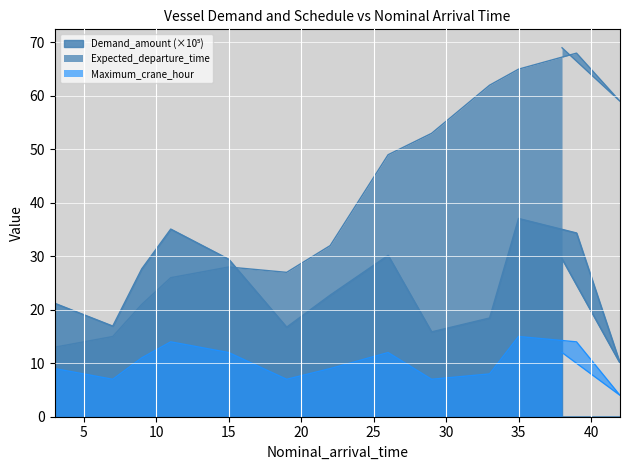

List the labels in order of Demand_amount value, largest first.

35, 11, 39, 26, 38, 15, 9, 22, 3, 33, 7, 19, 29, 42